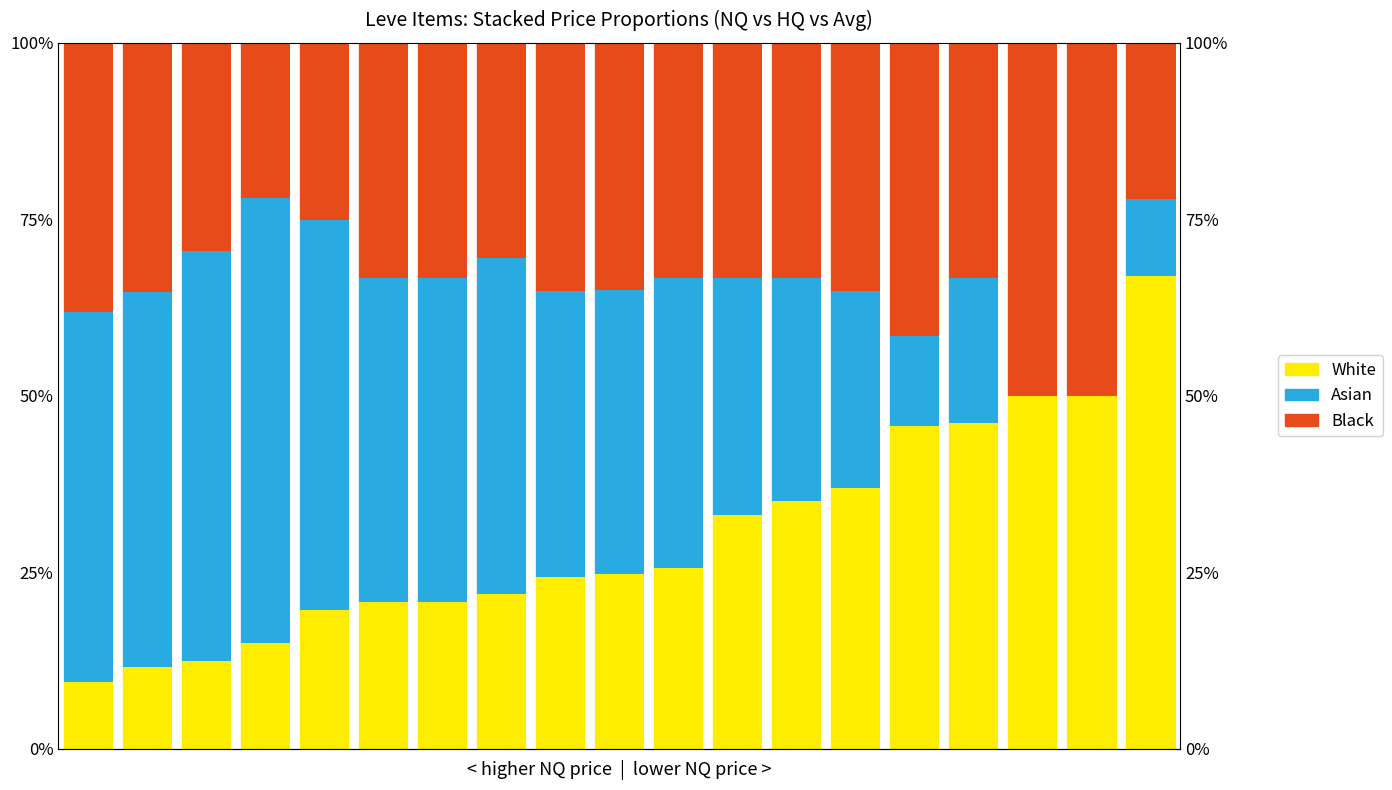

How many categories are shown in the chart?

19